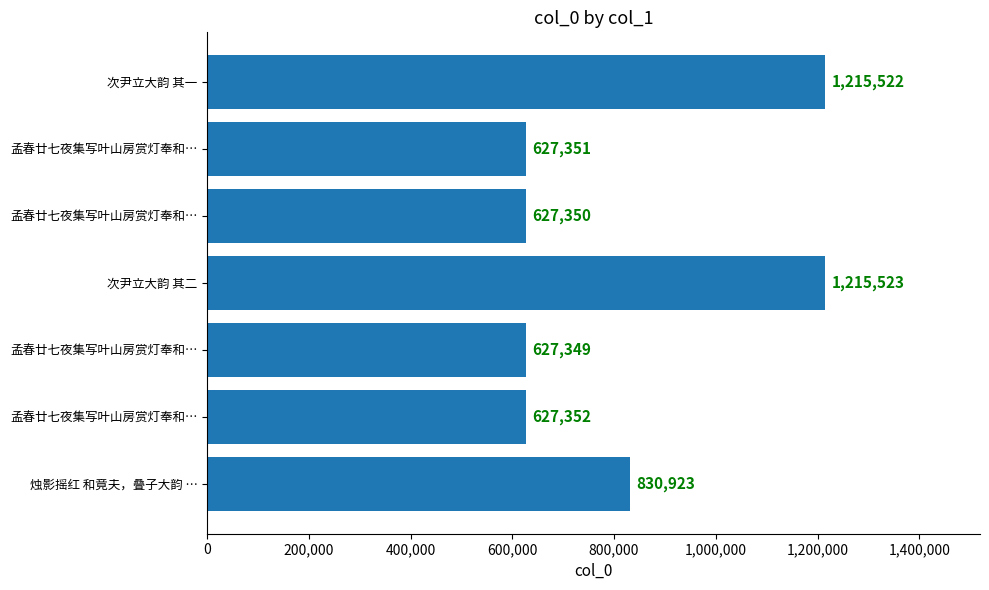

How many distinct data groups are displayed?

1